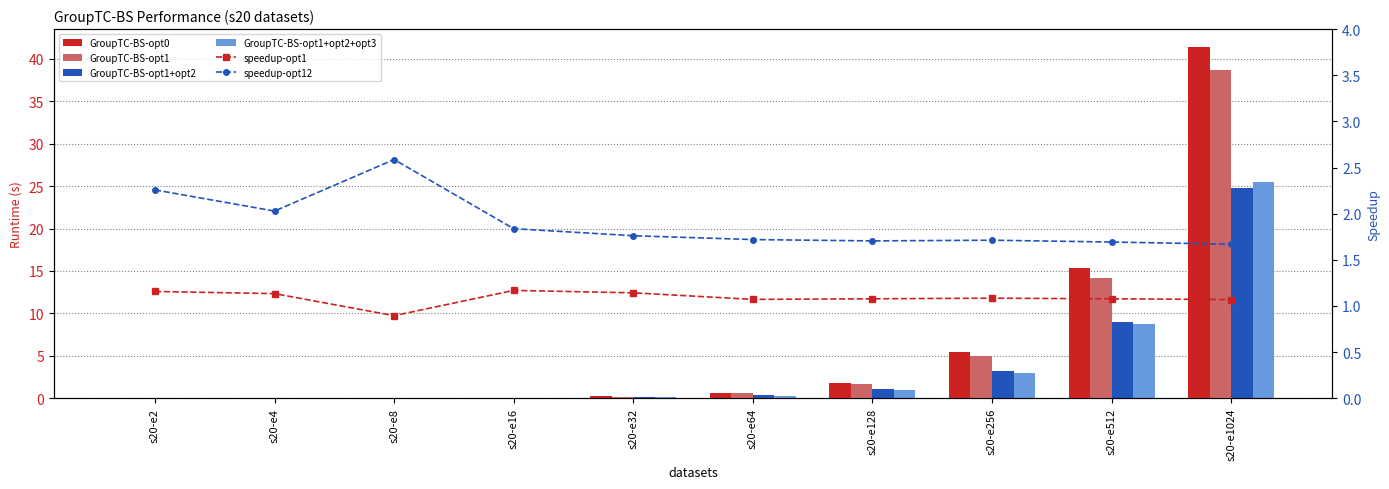

Reading left to right, what are all the values shown in this chart?

GroupTC-BS-opt0: s20-e2=0.0	s20-e4=0.0	s20-e8=0.0	s20-e16=0.1	s20-e32=0.2	s20-e64=0.6	s20-e128=1.8	s20-e256=5.4	s20-e512=15.3	s20-e1024=41.4
GroupTC-BS-opt1: s20-e2=0.0	s20-e4=0.0	s20-e8=0.0	s20-e16=0.1	s20-e32=0.2	s20-e64=0.6	s20-e128=1.7	s20-e256=5.0	s20-e512=14.2	s20-e1024=38.7
GroupTC-BS-opt1+opt2: s20-e2=0.0	s20-e4=0.0	s20-e8=0.0	s20-e16=0.0	s20-e32=0.1	s20-e64=0.4	s20-e128=1.1	s20-e256=3.2	s20-e512=9.0	s20-e1024=24.8
GroupTC-BS-opt1+opt2+opt3: s20-e2=0.0	s20-e4=0.0	s20-e8=0.0	s20-e16=0.0	s20-e32=0.1	s20-e64=0.3	s20-e128=1.0	s20-e256=3.0	s20-e512=8.8	s20-e1024=25.5
speedup-opt1: s20-e2=1.2	s20-e4=1.1	s20-e8=0.9	s20-e16=1.2	s20-e32=1.1	s20-e64=1.1	s20-e128=1.1	s20-e256=1.1	s20-e512=1.1	s20-e1024=1.1
speedup-opt12: s20-e2=2.3	s20-e4=2.0	s20-e8=2.6	s20-e16=1.8	s20-e32=1.8	s20-e64=1.7	s20-e128=1.7	s20-e256=1.7	s20-e512=1.7	s20-e1024=1.7